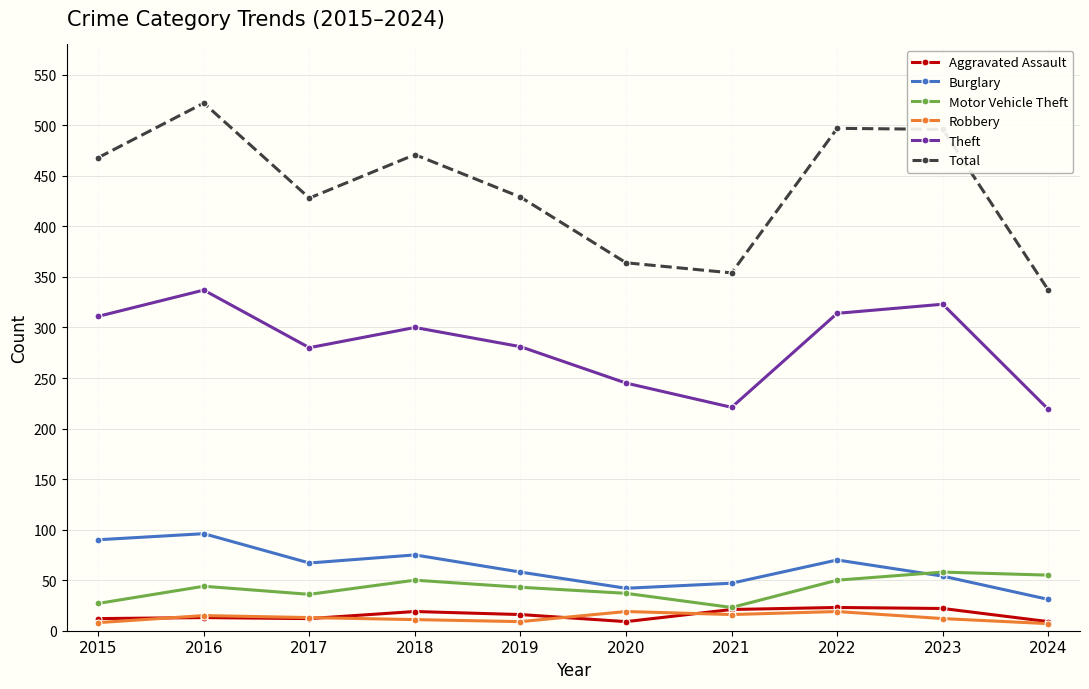

What are all the series names shown in the legend?

Aggravated Assault, Burglary, Motor Vehicle Theft, Robbery, Theft, Total